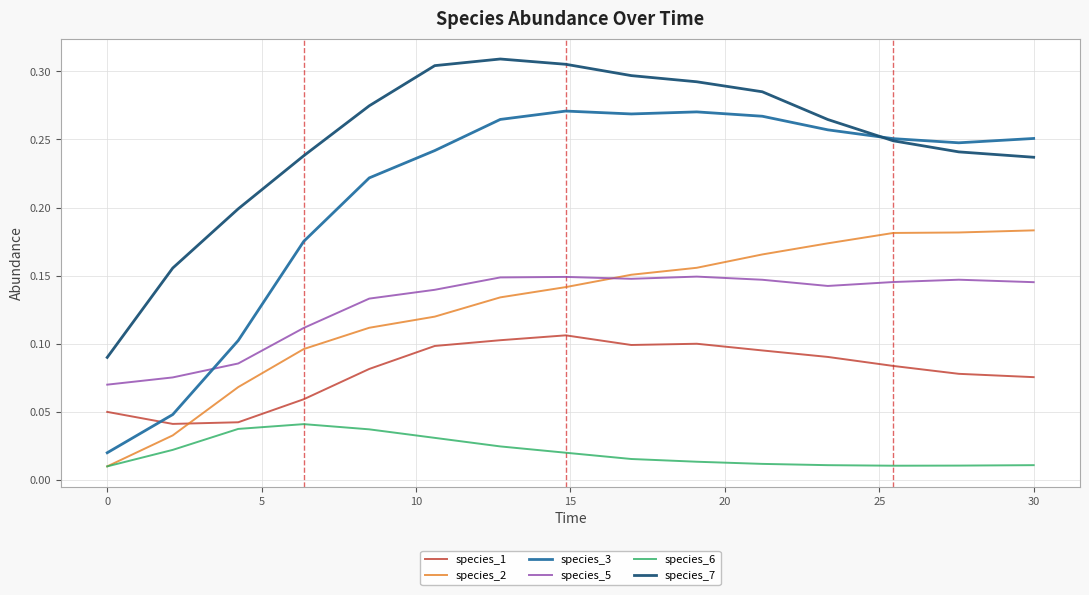

True or false: species_3 and species_2 cross at least once.

False